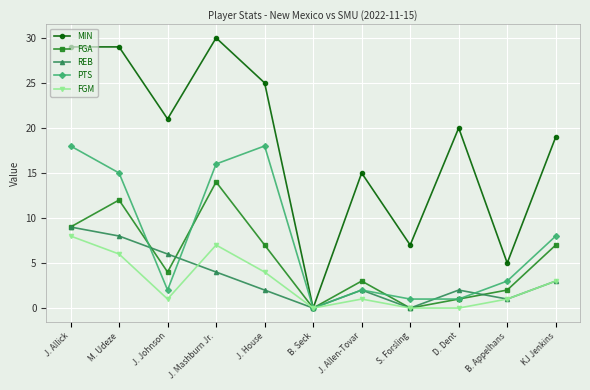

Read the FGM value at J. Allen-Tovar.

1